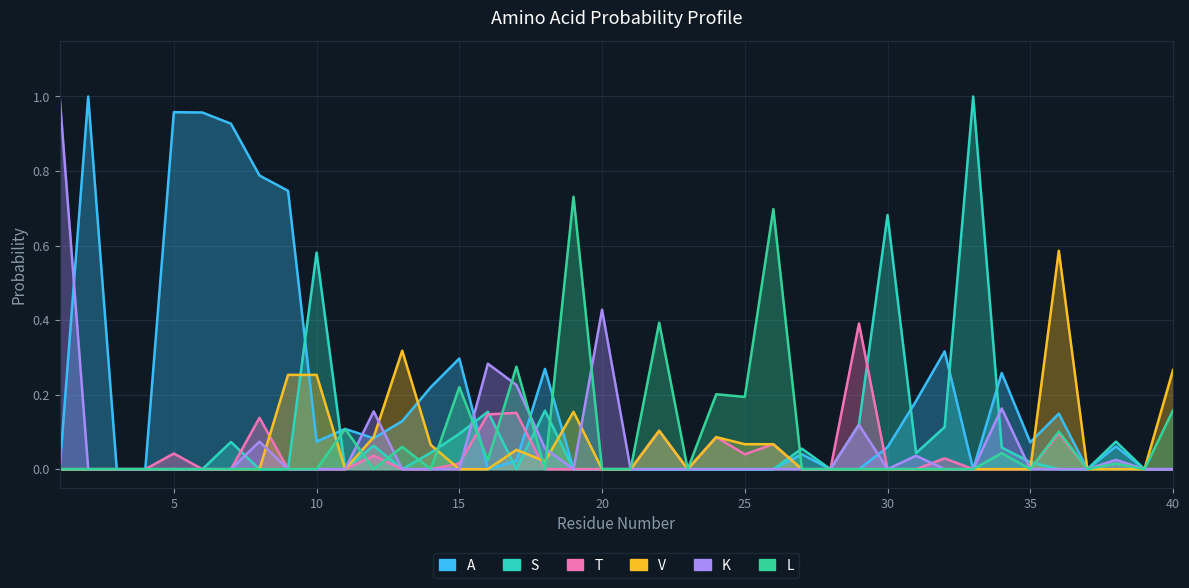

The value of T at 21 is -0.2. True or false?

False